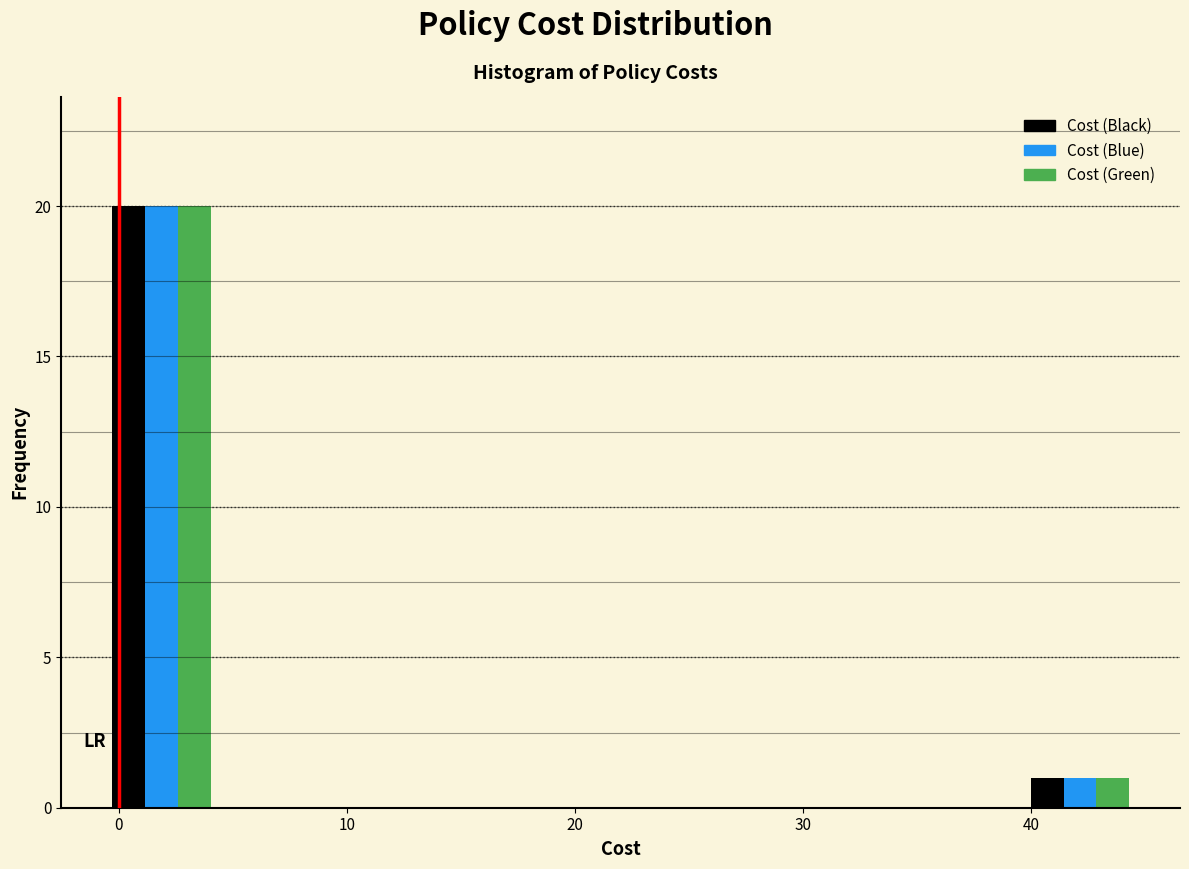

What is the height of the Cost (Green) bar covering -1 to 5 on the x-axis? Neither the bar edges nor the heights are printed on the chart, so give them approximately, as read against the axes.

20